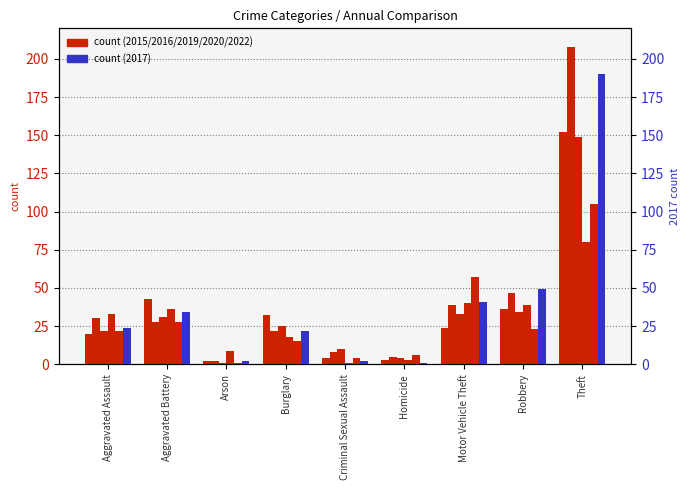

What is the difference between the maximum and minimum values in the 2020 series?

79